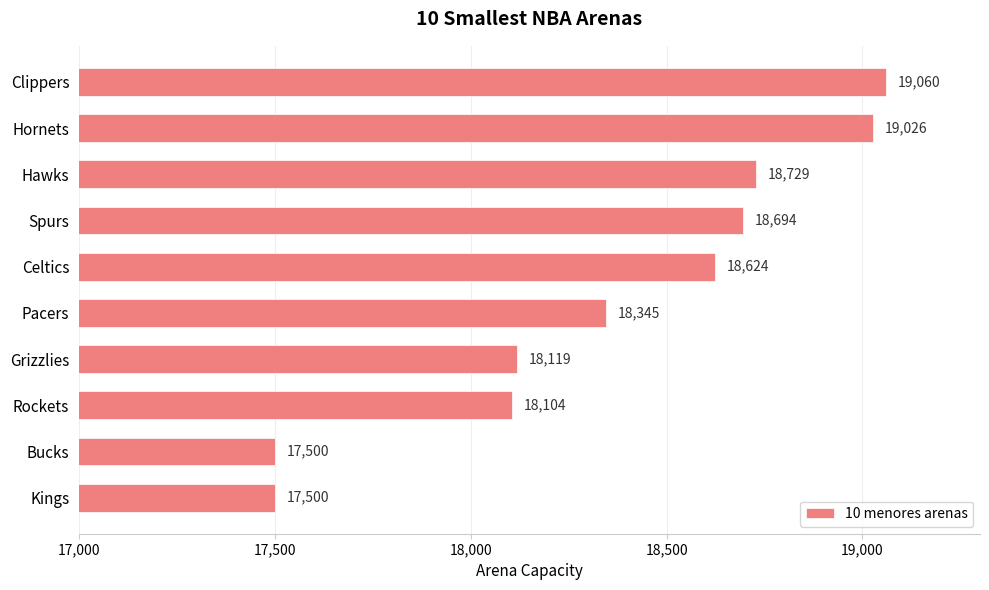

What is the difference between the second highest and second lowest values?

1526